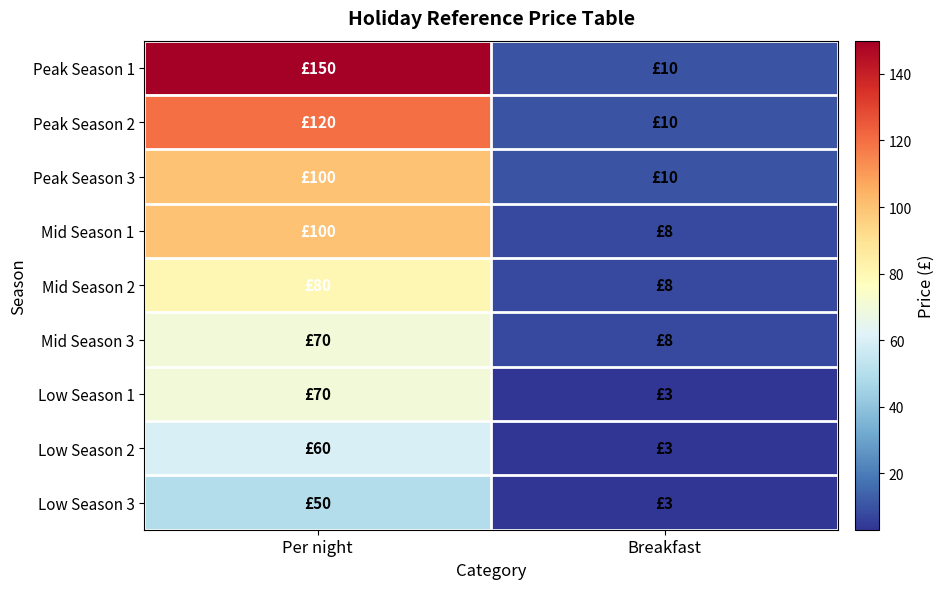

Which has a higher value, Breakfast or Per night?

Per night